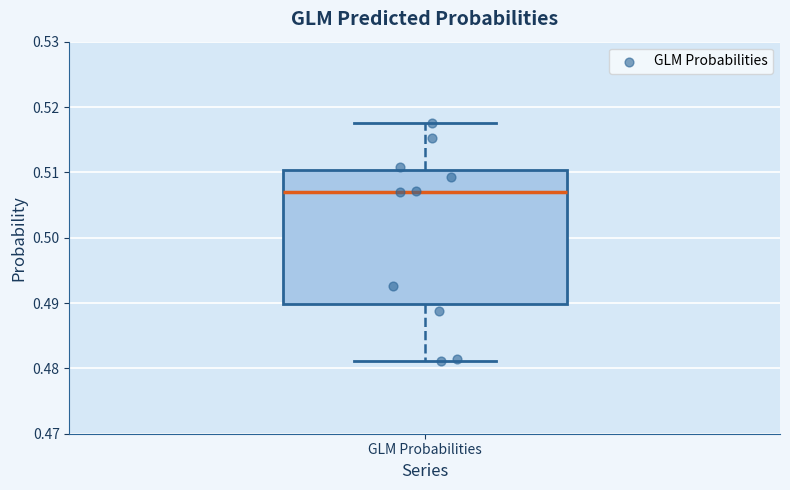

Transcribe this box plot: give where the median line is, the range the box spans, and where the two whiskers end, as read against the y-axis. The values are not printed on the chart, so give them approximately, as read against the axis.

median 0.507, box 0.490 to 0.510, whiskers 0.481 to 0.518